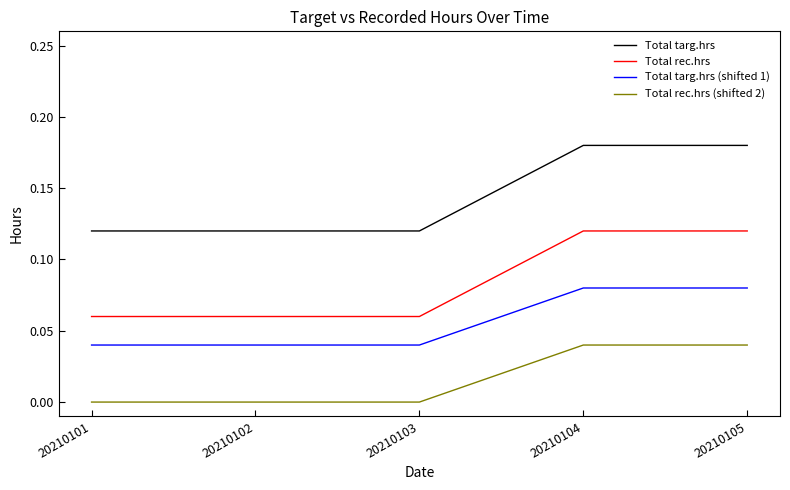

True or false: Total rec.hrs and Total targ.hrs (shifted 1) intersect in this chart.

False